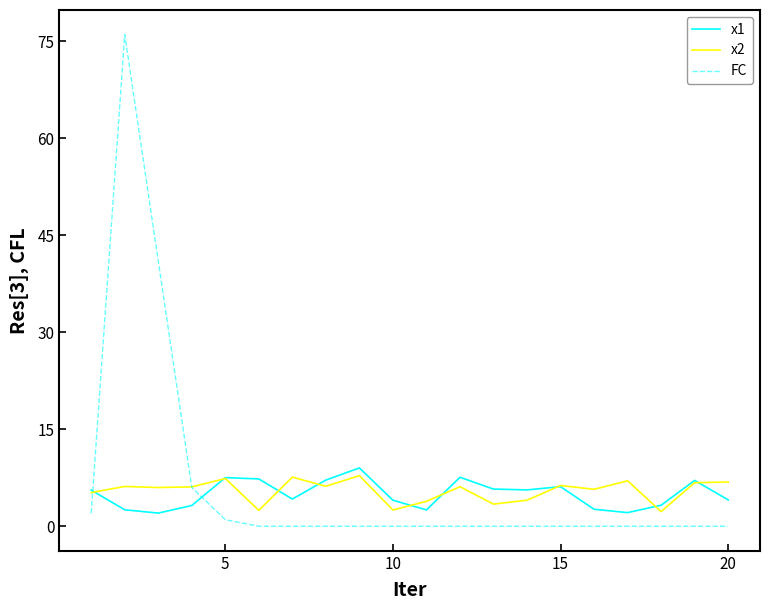

Which series has the largest range (max minus min)?

FC